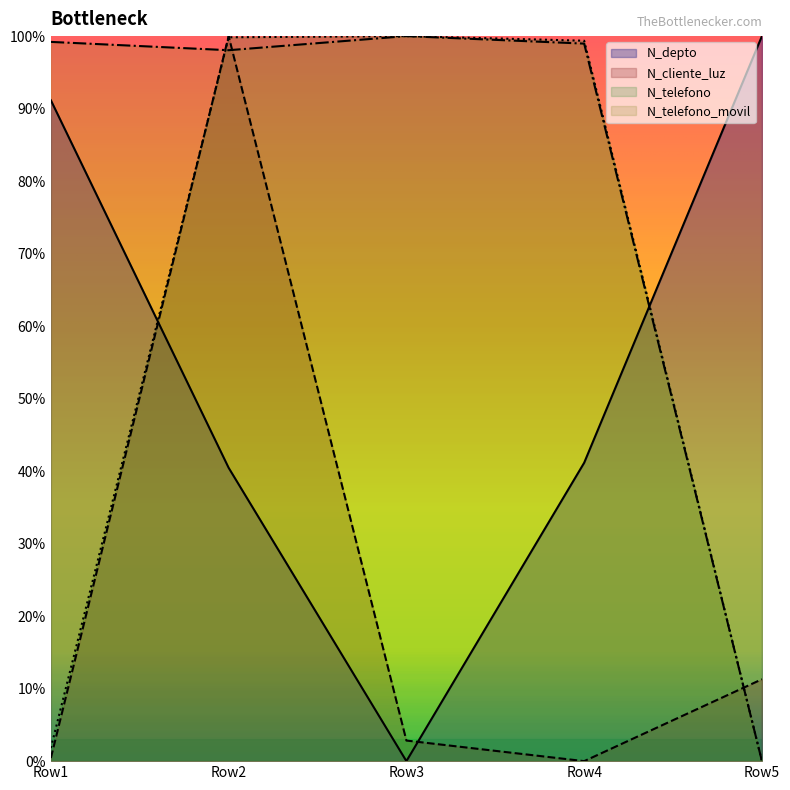

What is the greatest value displayed?

100.0